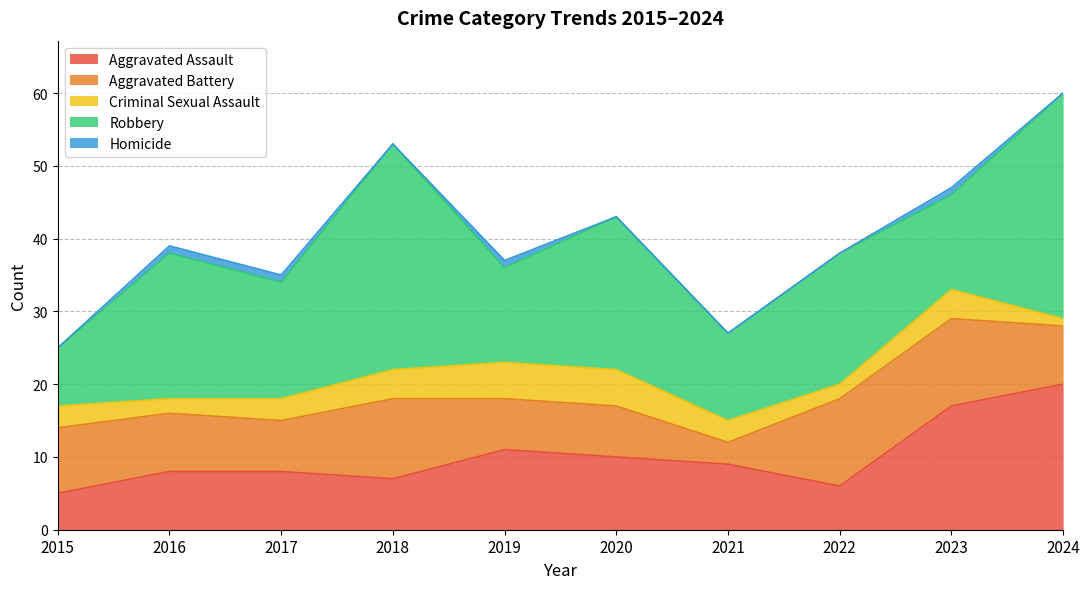

The Aggravated Assault series shows 13 at 2021. True or false?

False